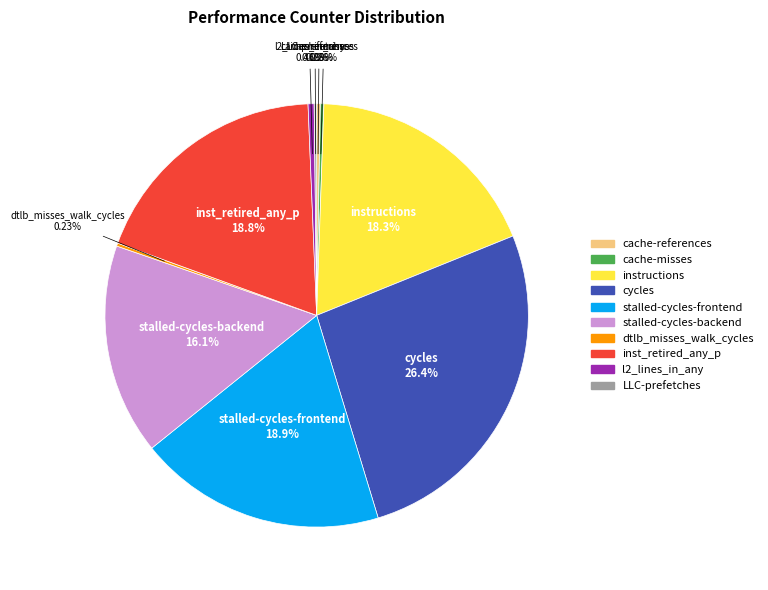

What is the largest slice in the pie chart?

cycles